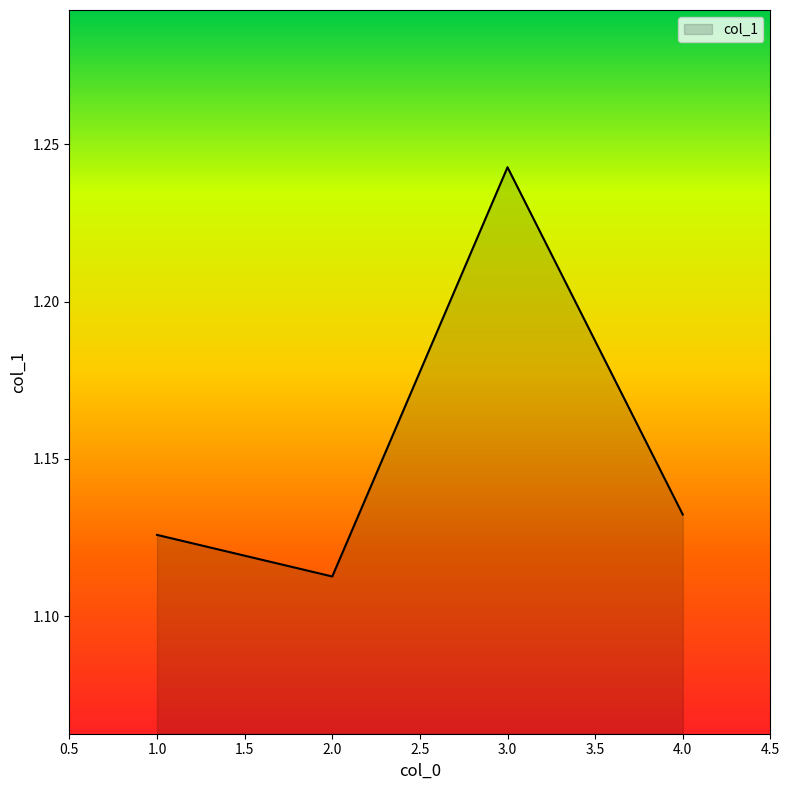

The value at 4.0 is 0.3. True or false?

False